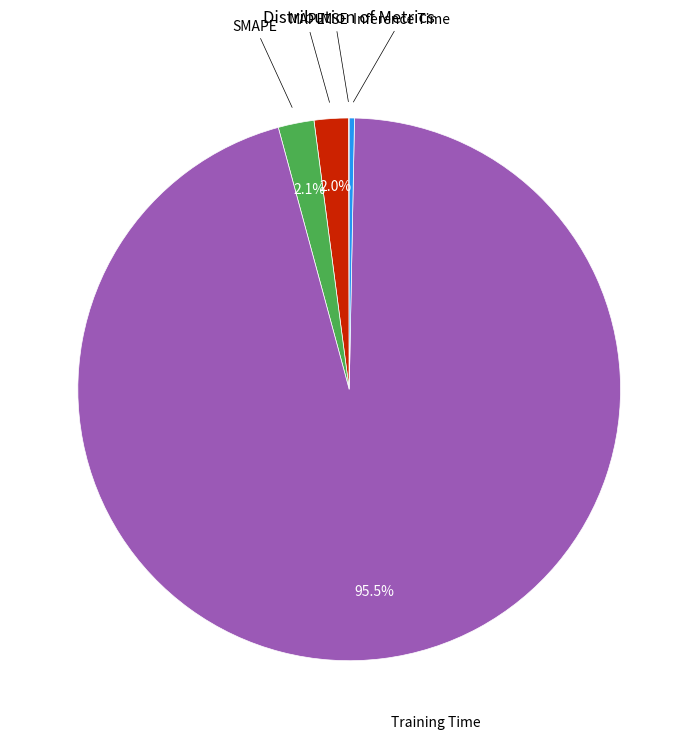

Is there any slice that represents more than half of the pie?

Yes